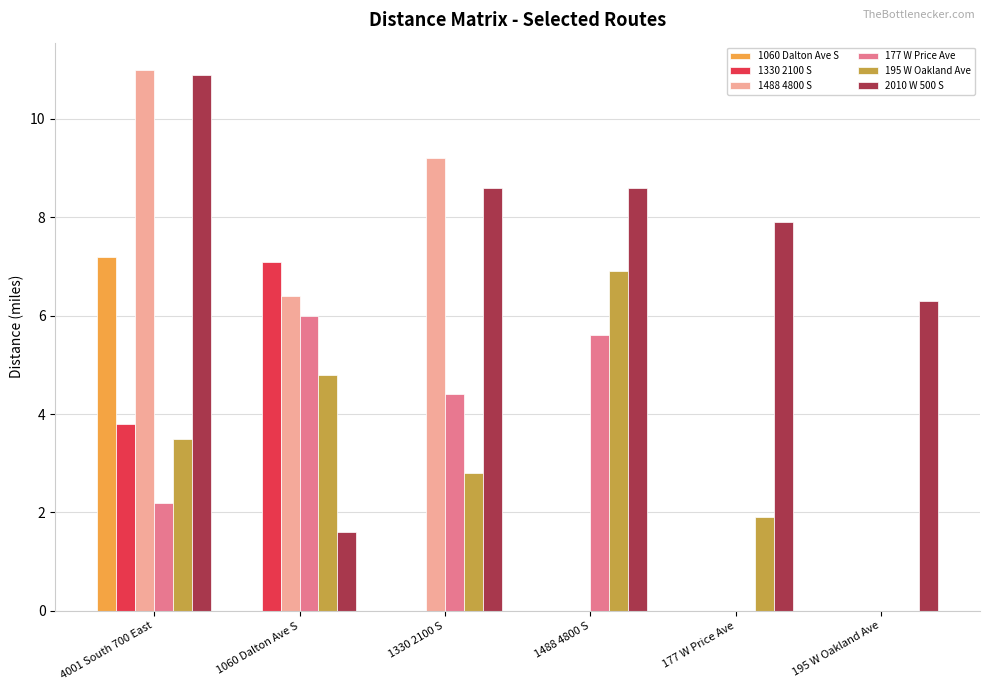

Between 1330 2100 S and 195 W Oakland Ave, which series saw the biggest shift?

1488 4800 S